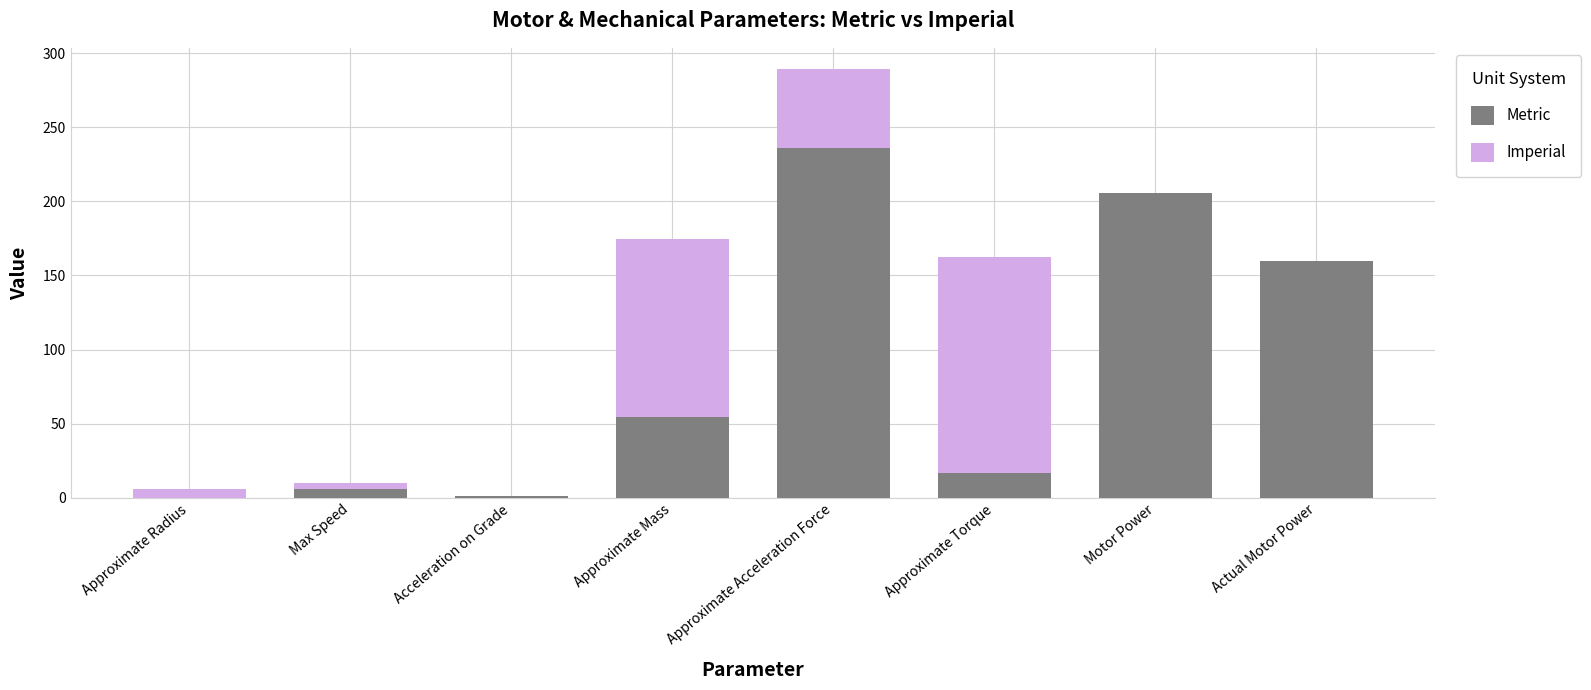

At which category is the sum across all series the highest?

Approximate Acceleration Force